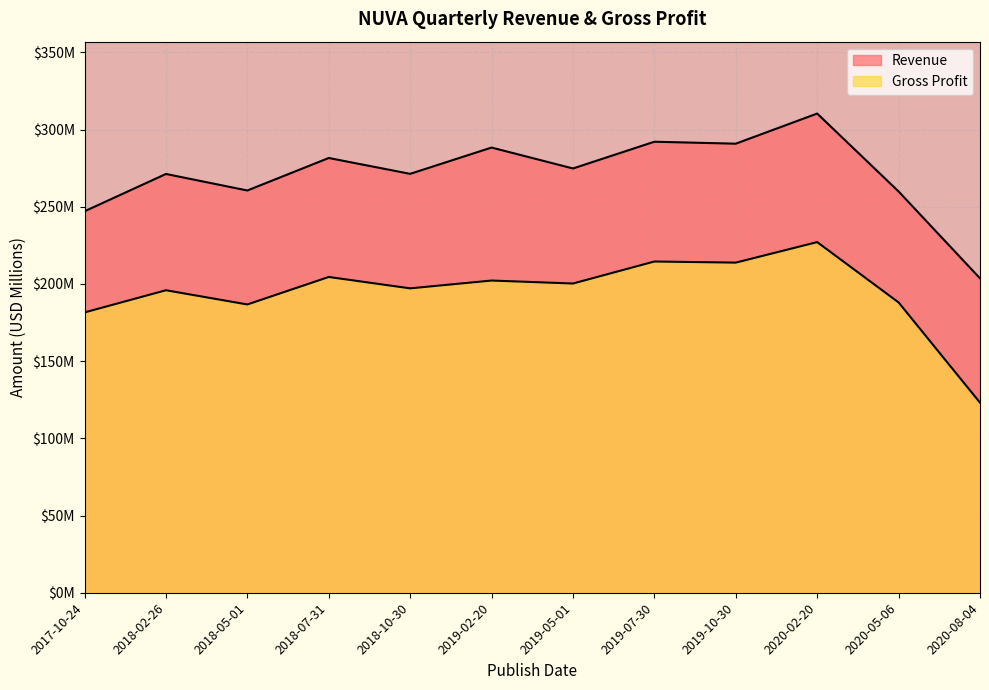

Reading left to right, transcribe all the data shown in this chart.

Revenue: 2017-10-24=247.1	2018-02-26=271.2	2018-05-01=260.5	2018-07-31=281.6	2018-10-30=271.3	2019-02-20=288.3	2019-05-01=274.8	2019-07-30=292.1	2019-10-30=290.8	2020-02-20=310.4	2020-05-06=259.9	2020-08-04=203.6
Gross Profit: 2017-10-24=181.5	2018-02-26=195.9	2018-05-01=186.7	2018-07-31=204.5	2018-10-30=197.1	2019-02-20=202.2	2019-05-01=200.3	2019-07-30=214.5	2019-10-30=213.8	2020-02-20=227.1	2020-05-06=188.0	2020-08-04=123.1